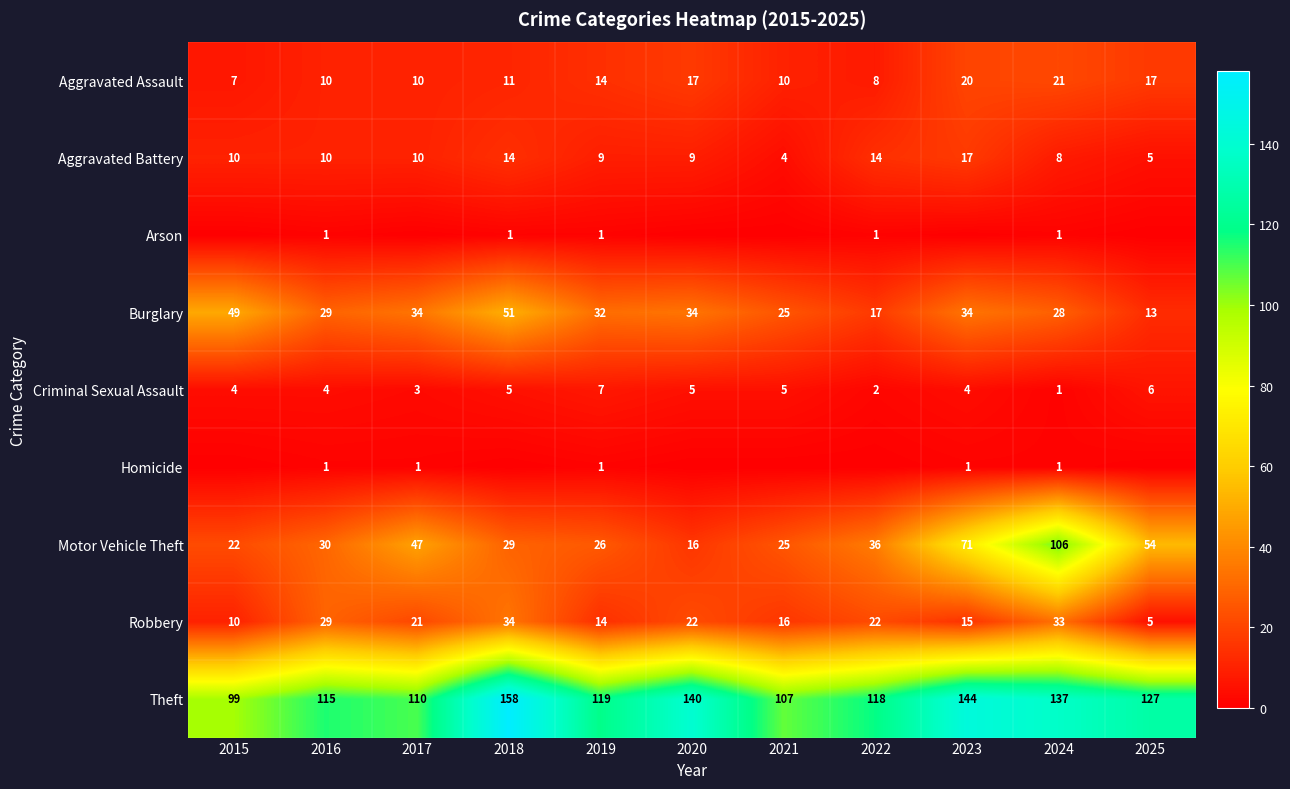

Is the value of Aggravated Assault at 2019 greater than the value of Burglary at 2019?

No